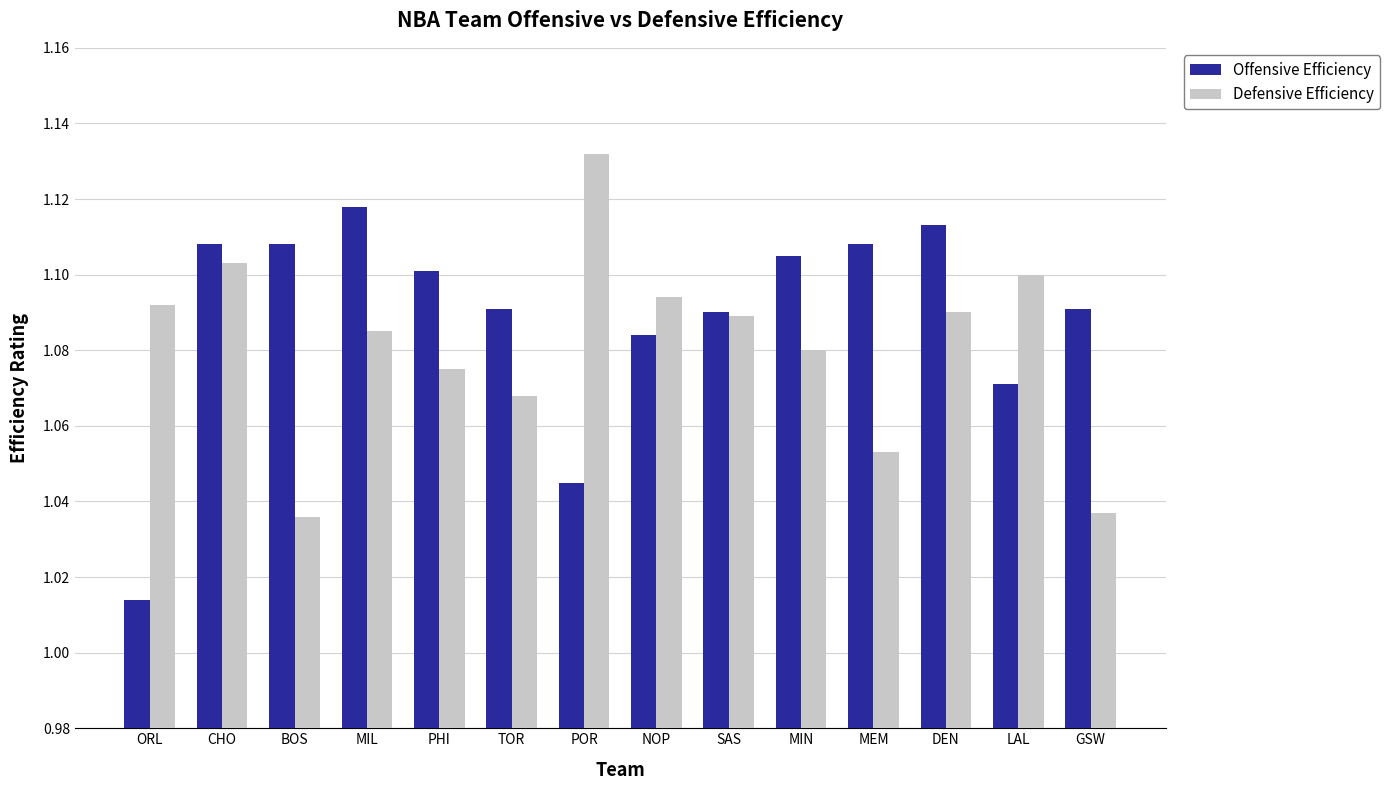

List the series in order of their overall mean, lowest first.

Defensive Efficiency, Offensive Efficiency